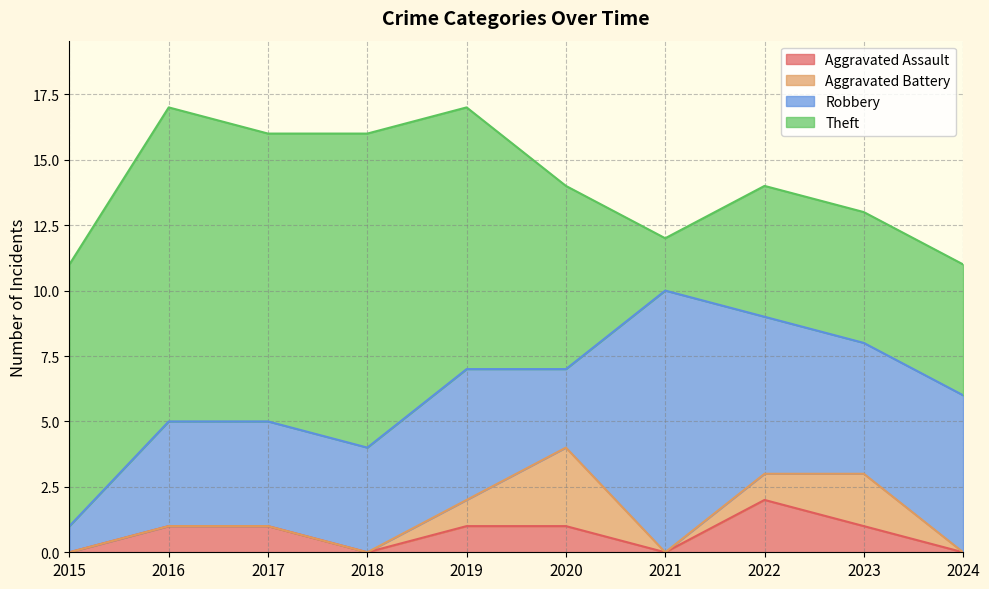

Is it true that Aggravated Battery equals 0 at 2018?

True